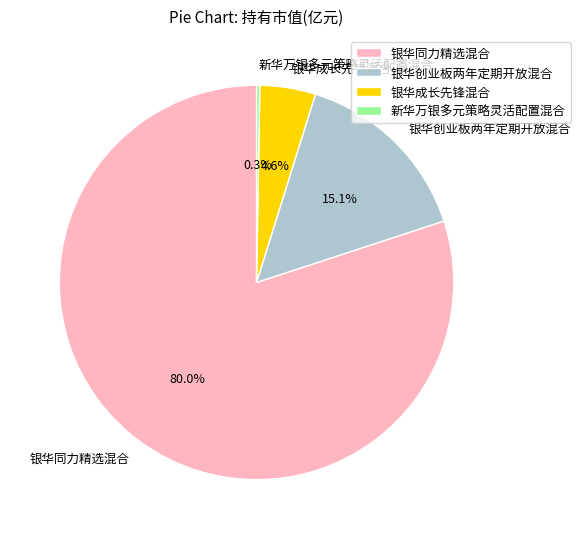

True or false: 银华创业板两年定期开放混合 accounts for 4% of the total.

False